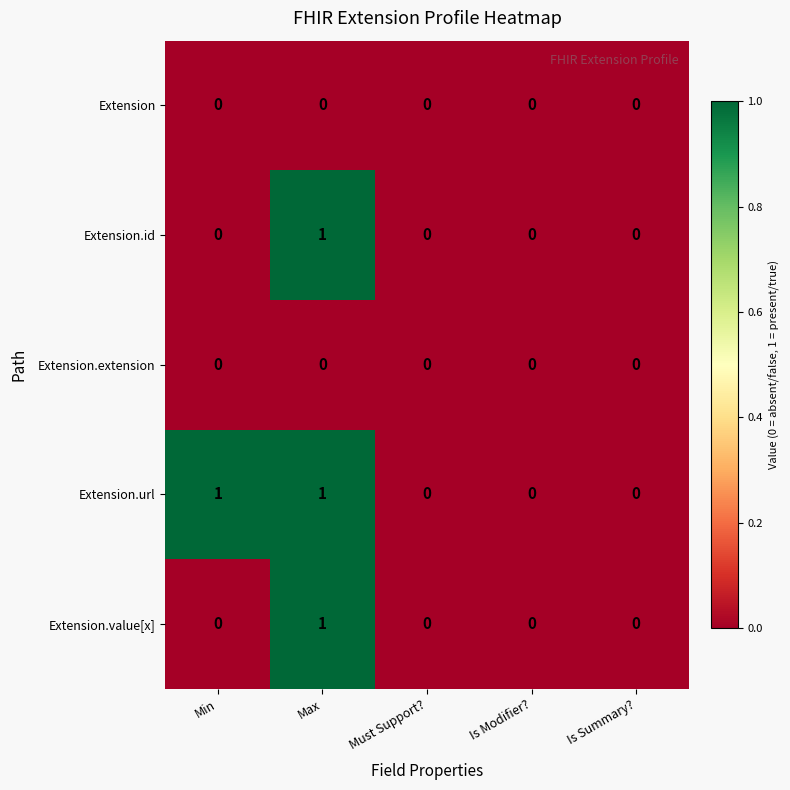

At which label does Extension.value[x] reach its peak?

Max